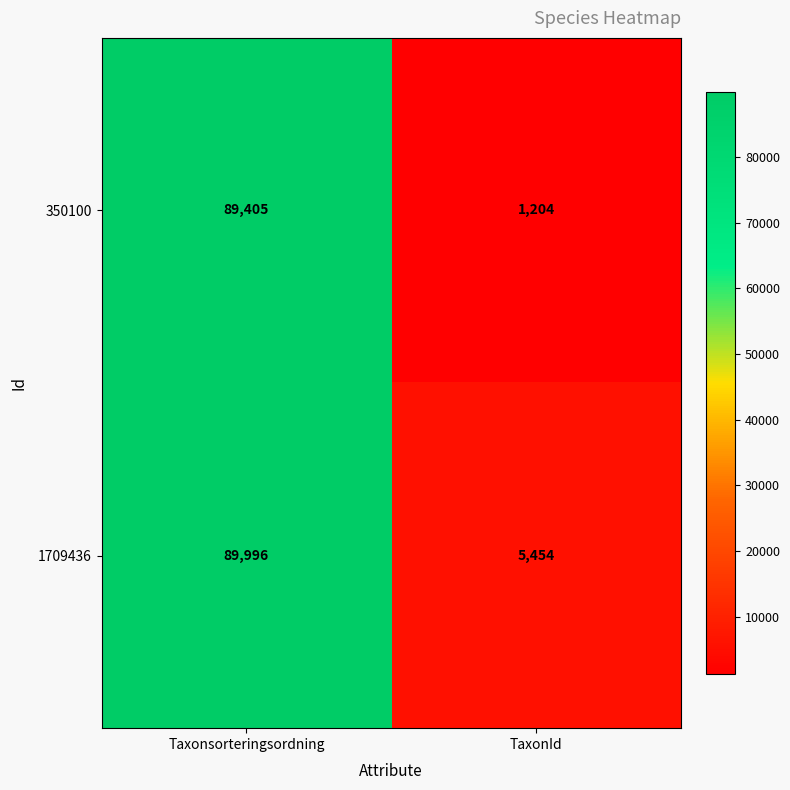

The 1709436 series shows 1557 at TaxonId. True or false?

False